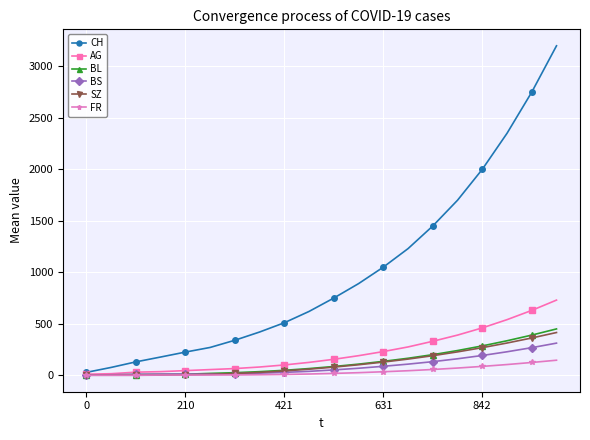

Which series has the widest spread of values?

CH